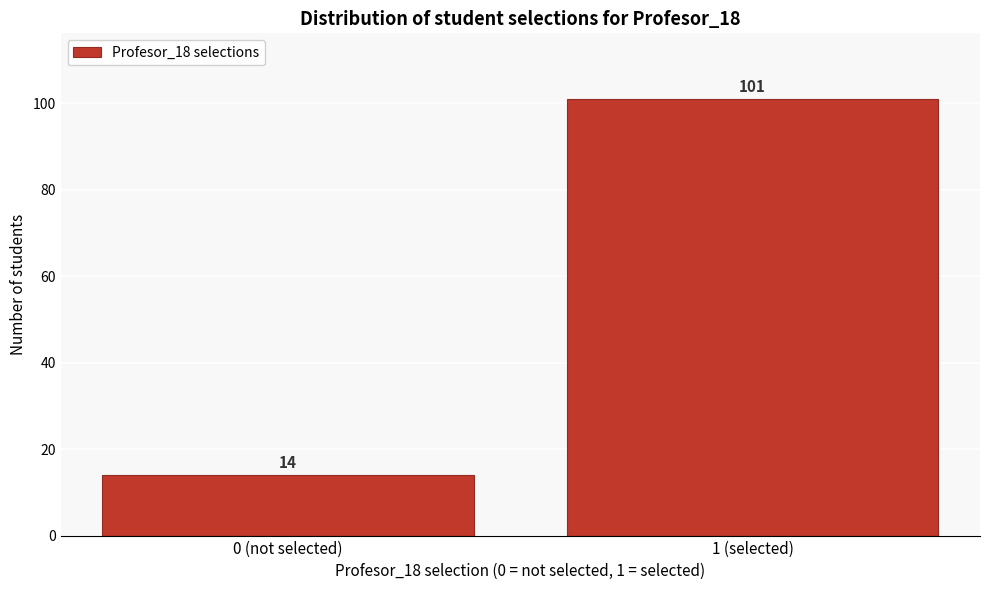

Reading left to right, list all the values displayed in this chart.

14	101